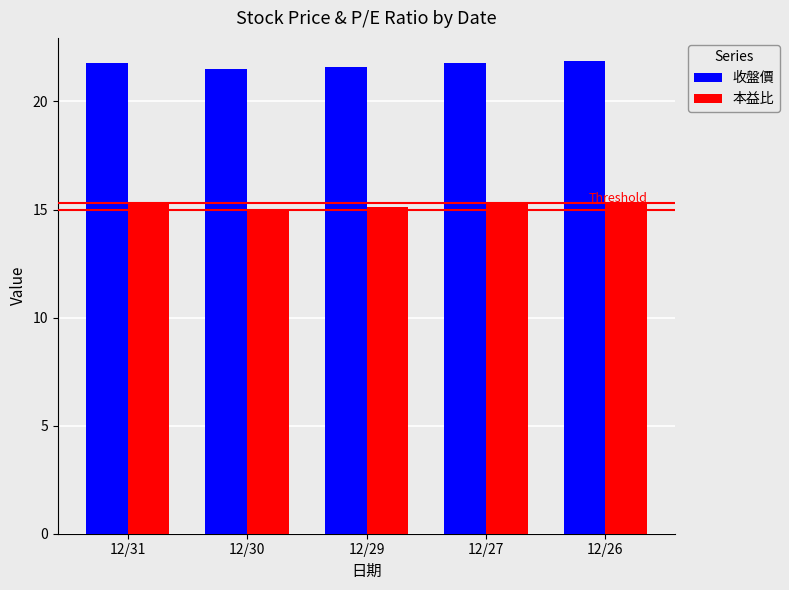

How many bars are there in each group?

2